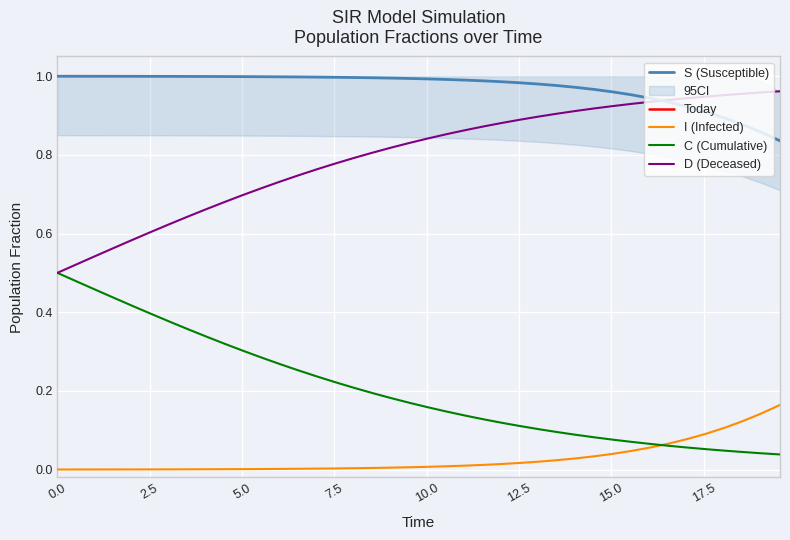

True or false: D and C intersect in this chart.

False